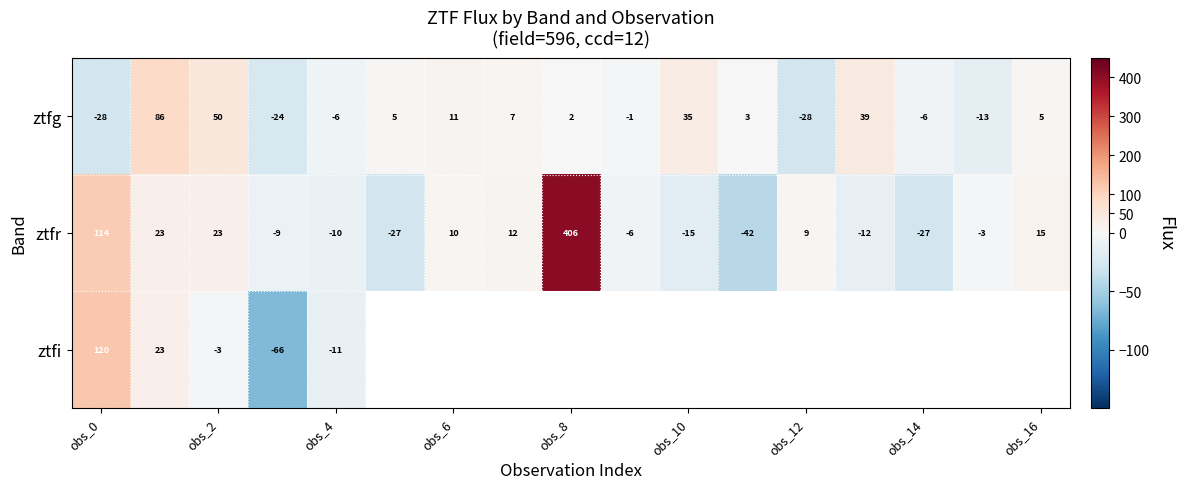

Rank the series at obs_4 from highest to lowest value.

ztfg, ztfr, ztfi